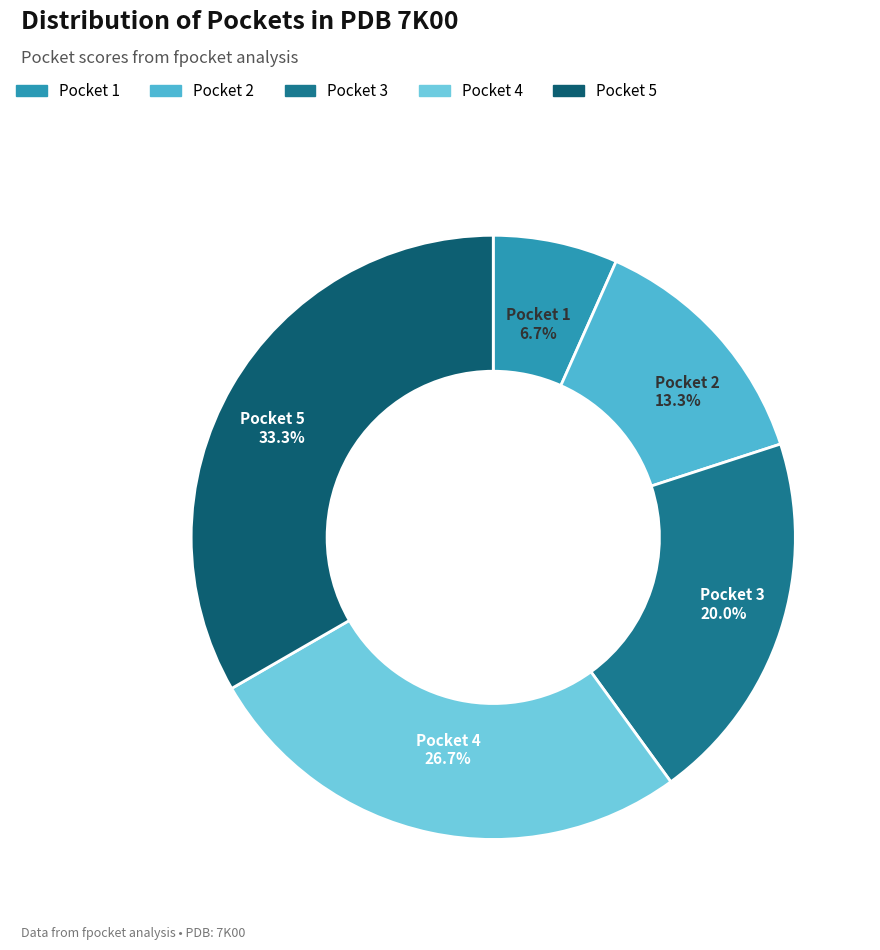

Is it true that Pocket 5 is 33% of the pie?

True